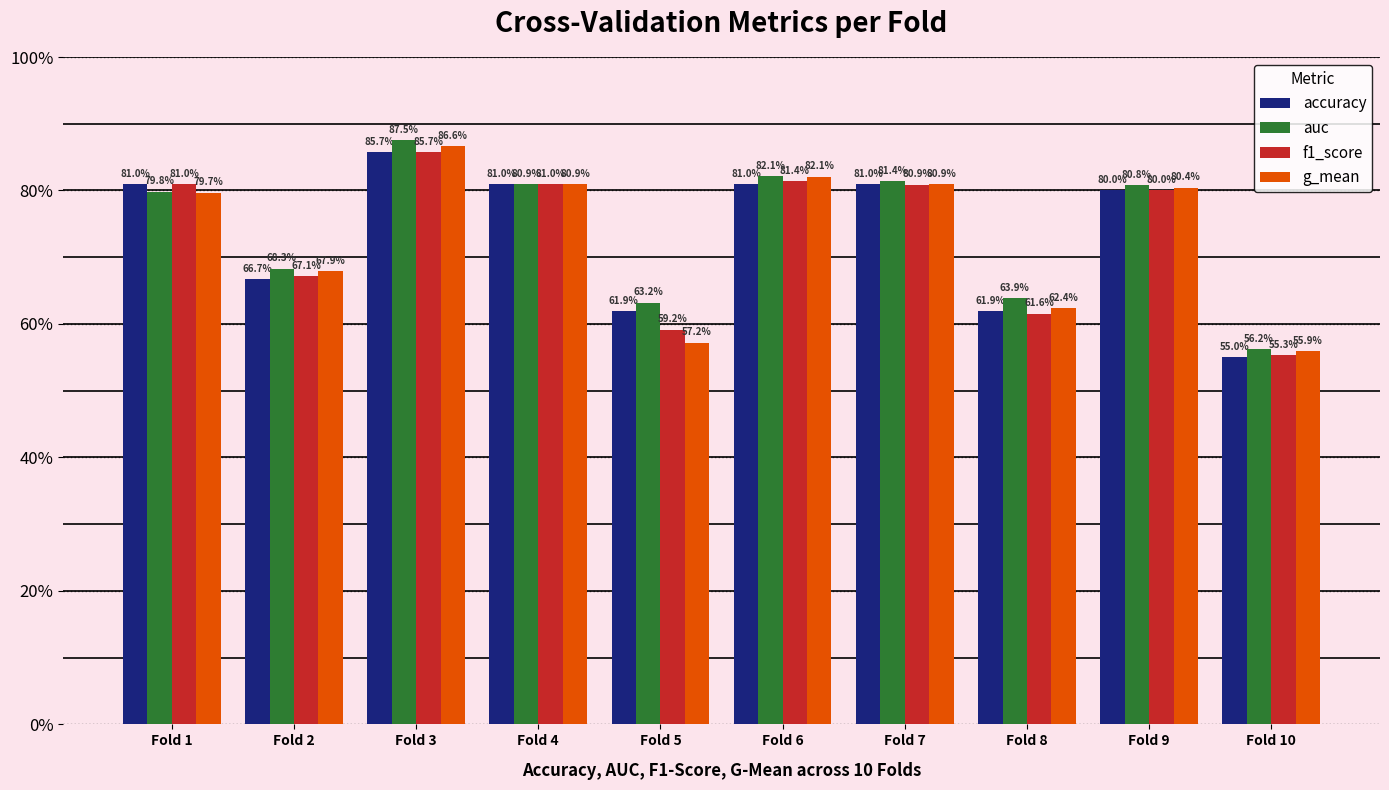

Does the chart contain any negative values?

No